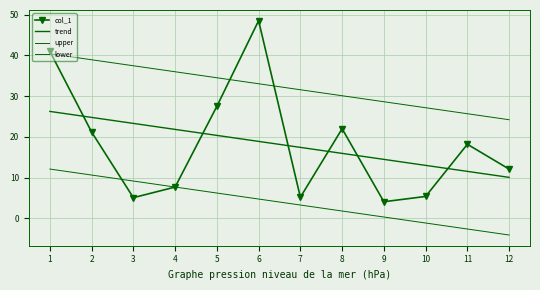

What is the difference between the maximum and minimum values in the upper series?

16.2